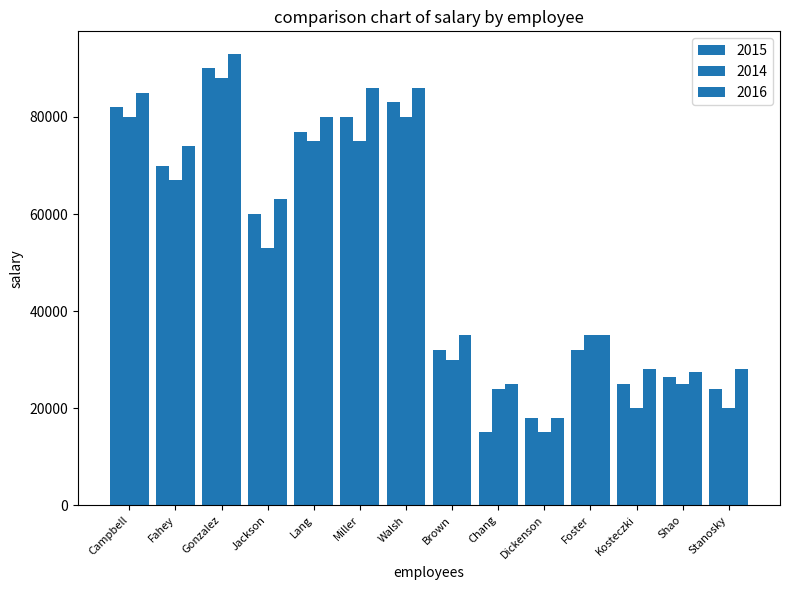

Between Fahey and Foster, which series saw the biggest shift?

2016